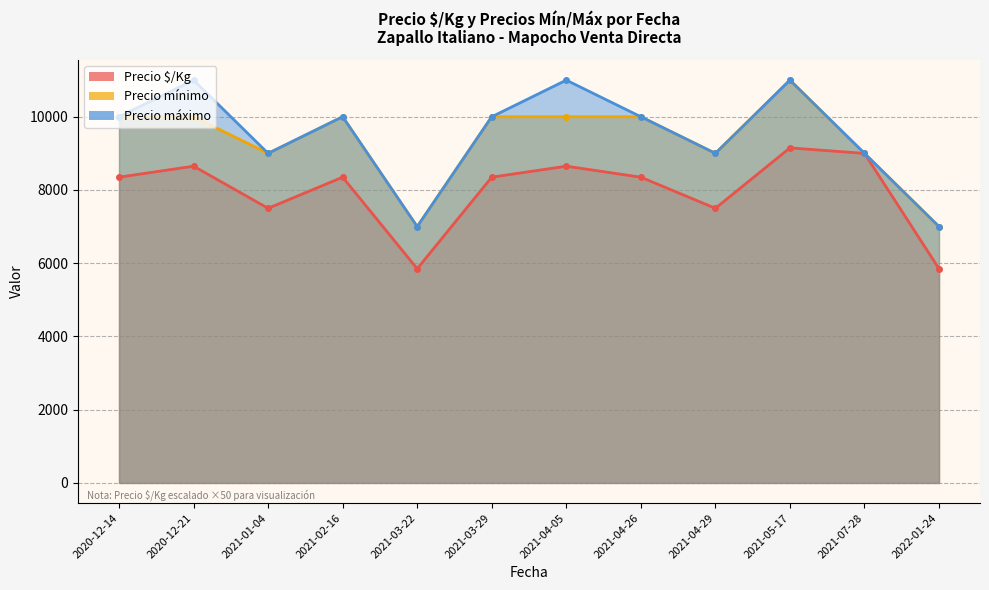

True or false: Precio mínimo and Precio $/Kg intersect in this chart.

False